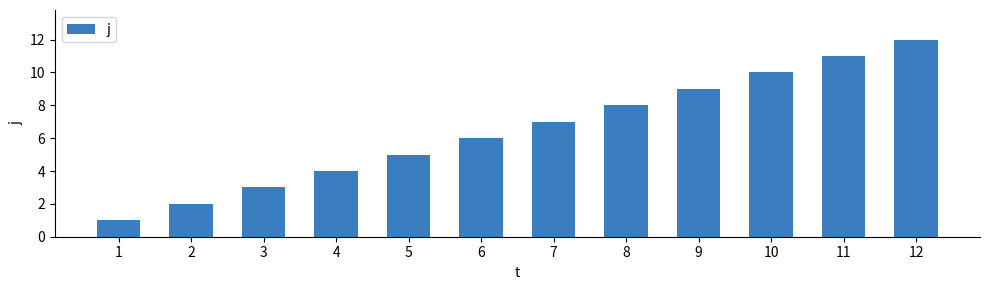

Reading left to right, what are all the values shown in this chart?

1	2	3	4	5	6	7	8	9	10	11	12